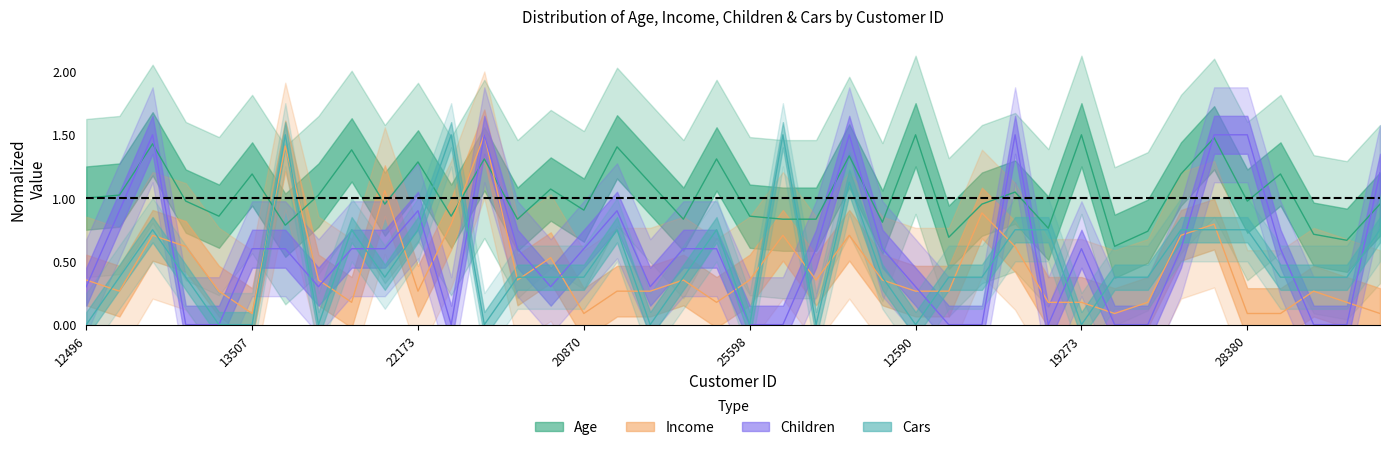

Where is the first local minimum for Children?

19364